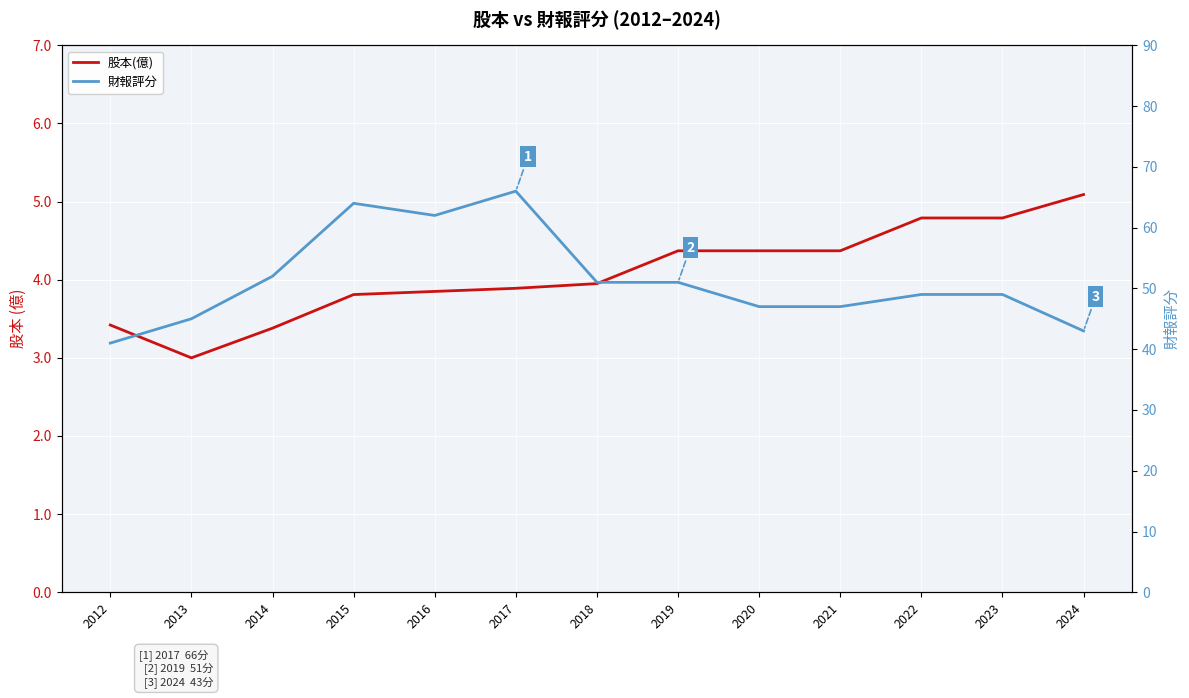

What is the difference between the highest and lowest values at 2017?

62.1